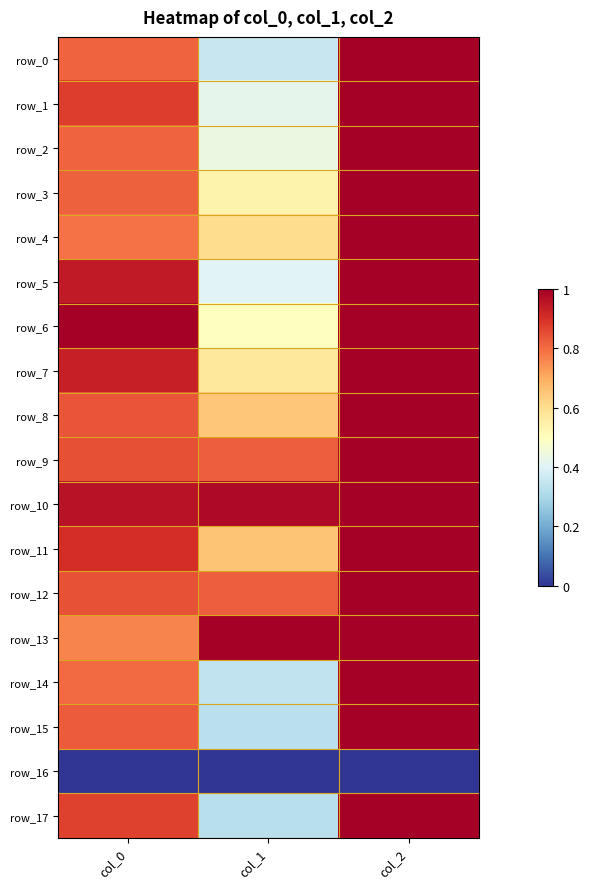

Rank the categories by row_4 value from lowest to highest.

col_1, col_0, col_2